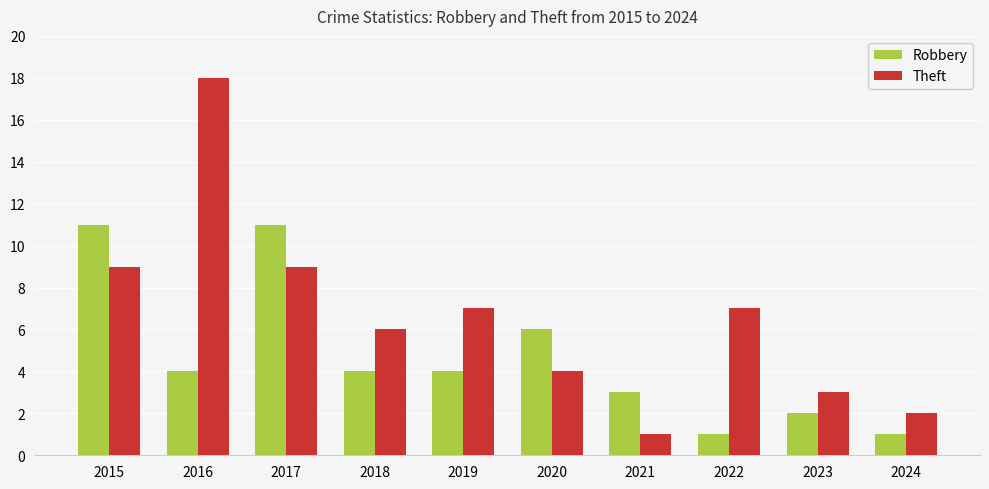

Reading left to right, transcribe all the data shown in this chart.

Robbery: 2015=11	2016=4	2017=11	2018=4	2019=4	2020=6	2021=3	2022=1	2023=2	2024=1
Theft: 2015=9	2016=18	2017=9	2018=6	2019=7	2020=4	2021=1	2022=7	2023=3	2024=2